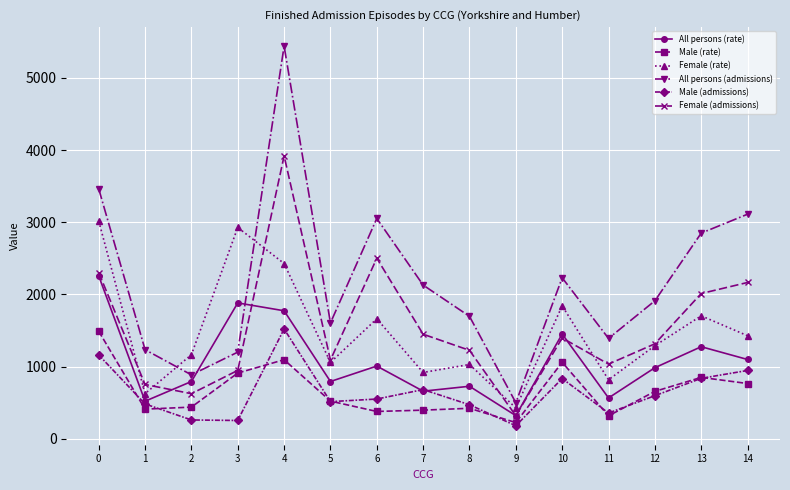

How many lines are shown in the chart?

6